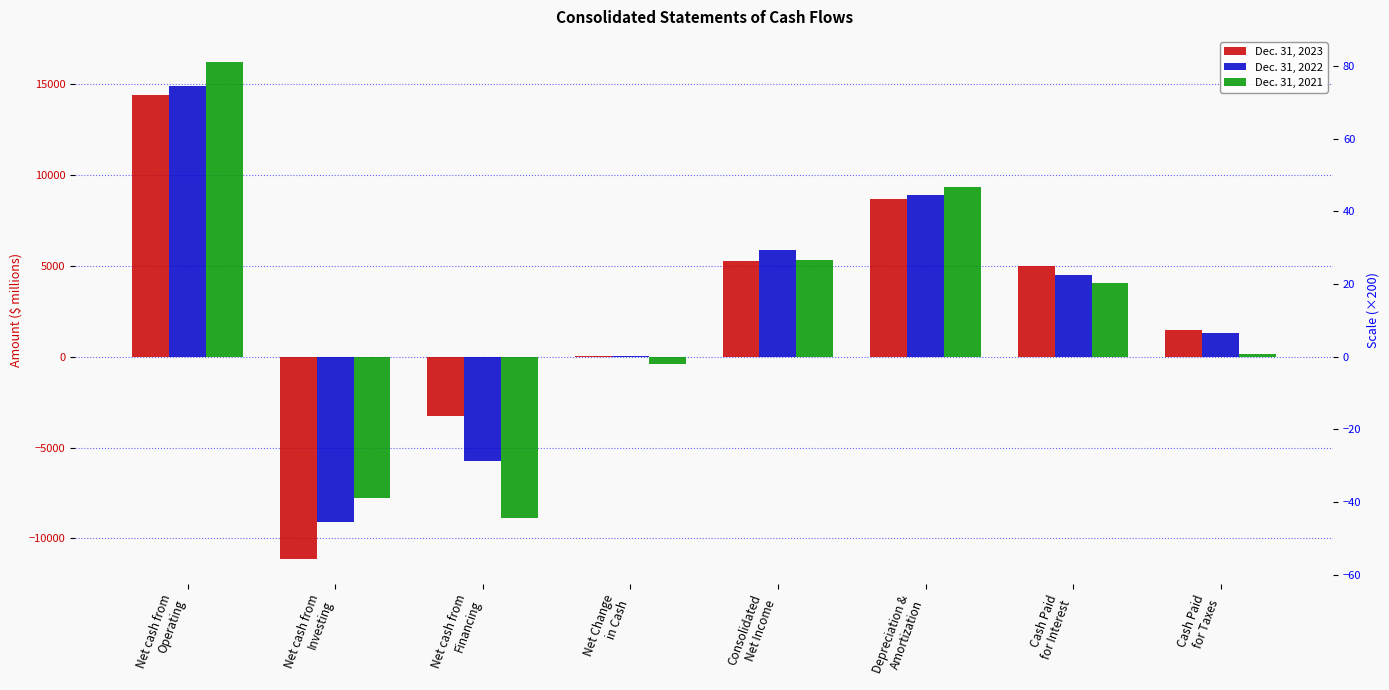

How many bars are there in total?

24